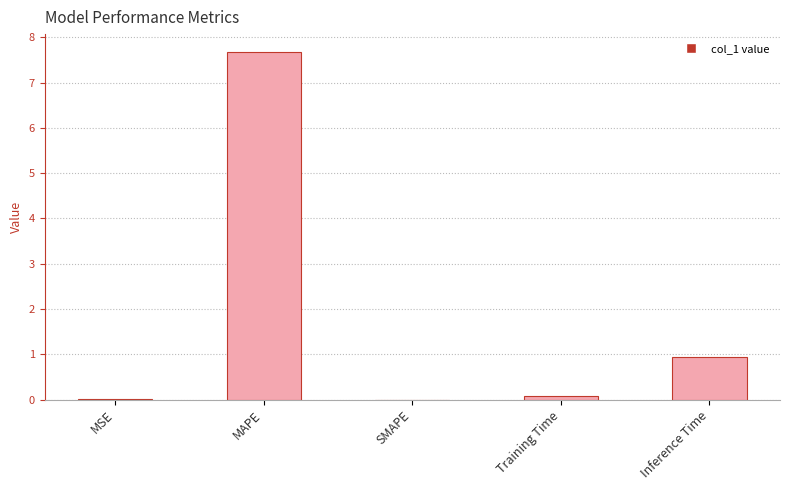

True or false: the data shows 0.0 at SMAPE.

True